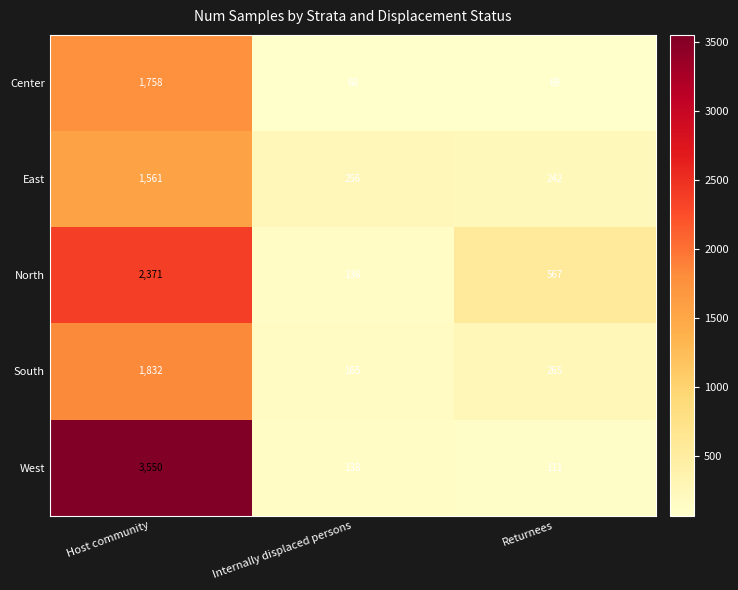

Count the number of data series in this chart.

5